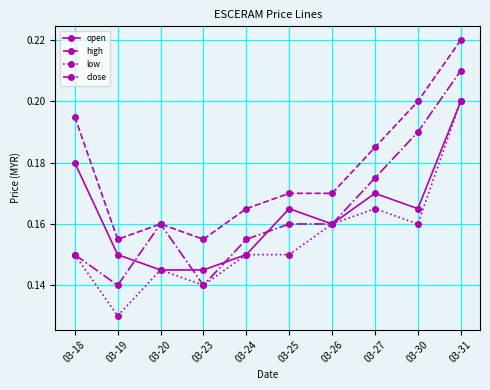

True or false: low has a value of 0.2 at 03-27.

True